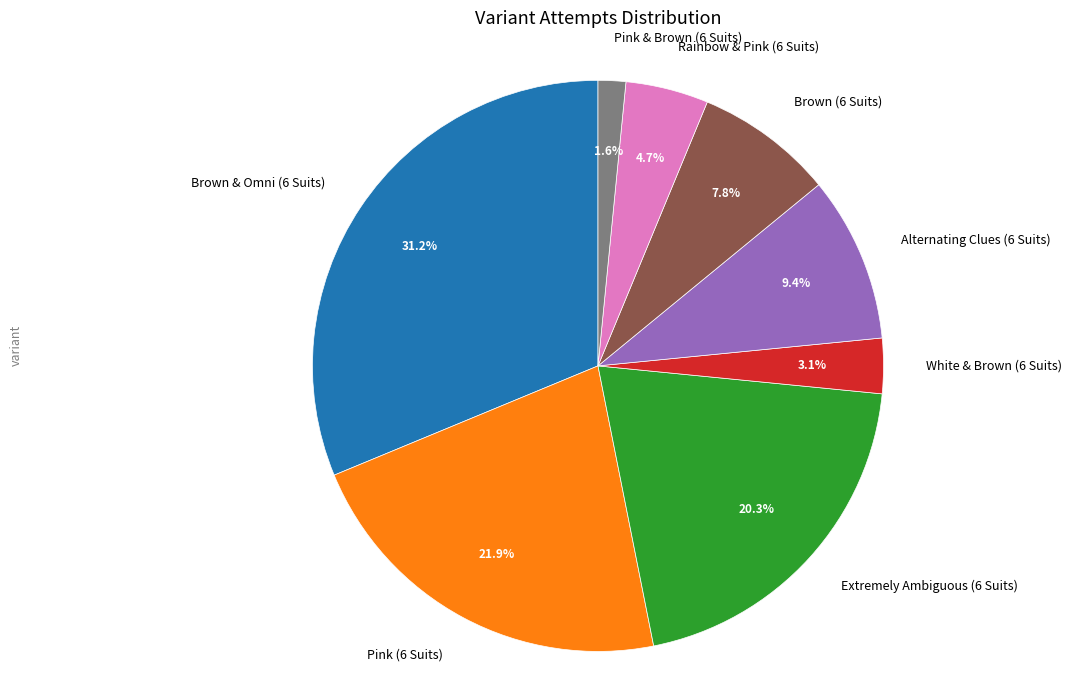

Do White & Brown (6 Suits) and Pink & Brown (6 Suits) together represent more than half of the pie?

No